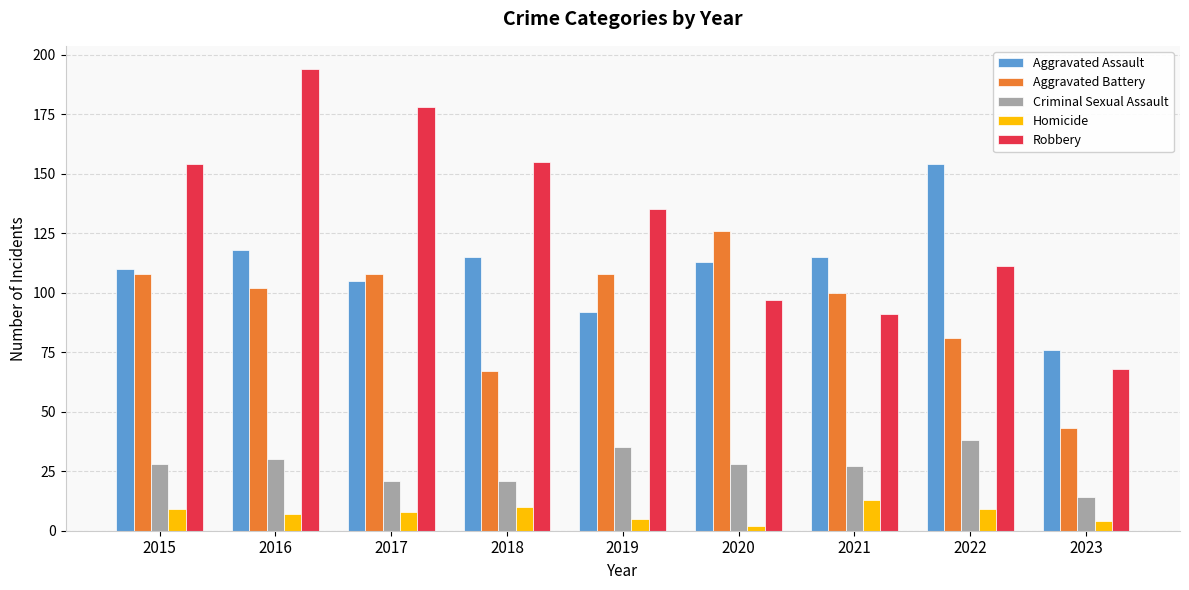

Which series has the largest total across all categories?

Robbery